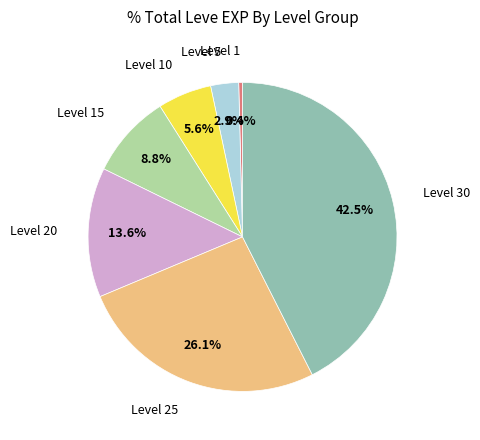

The Level 25 slice represents 13% of the pie. True or false?

False